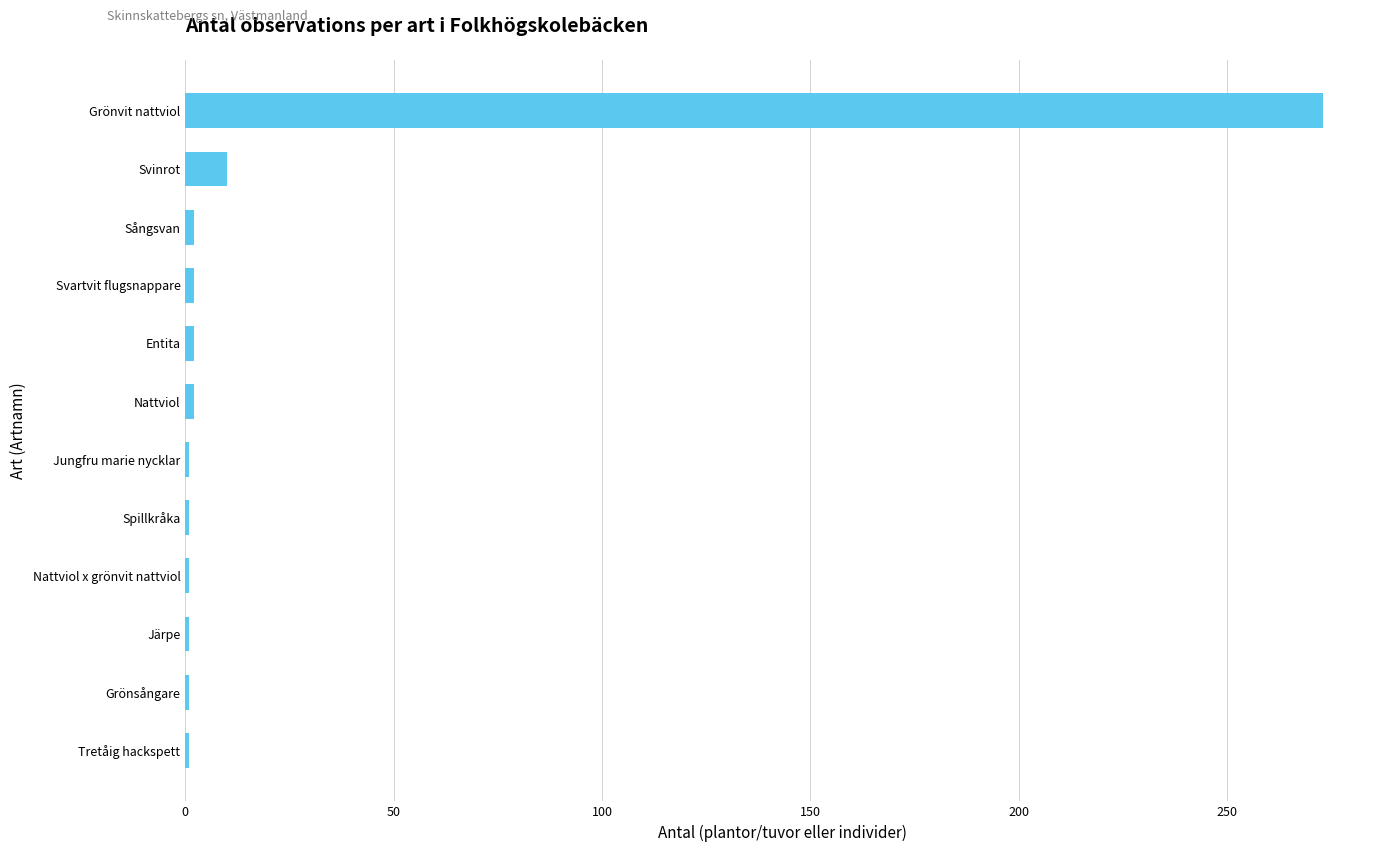

What is the difference between the maximum and minimum values?

272